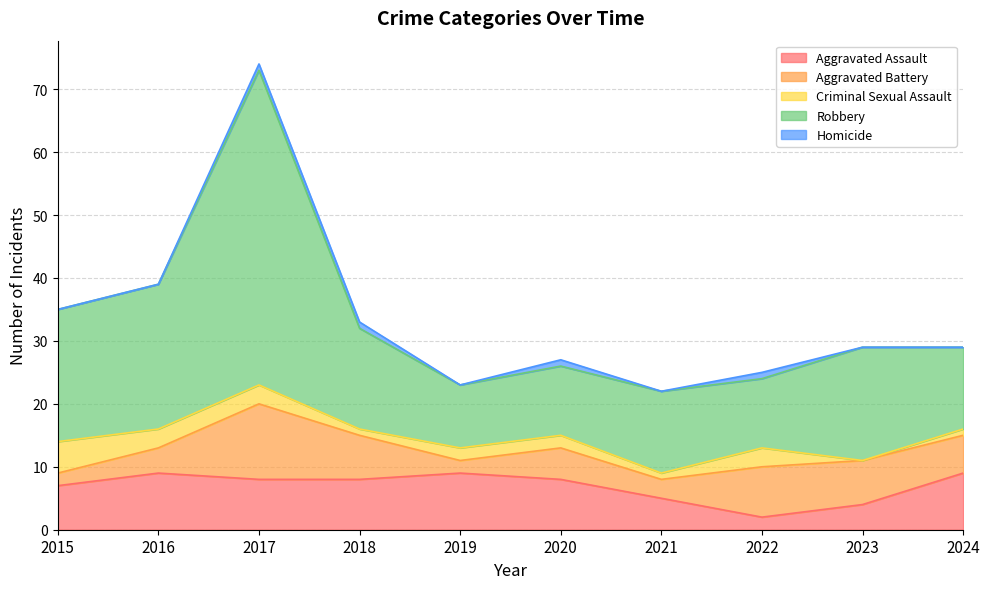

How many interior local valleys does the Aggravated Battery series have?

2